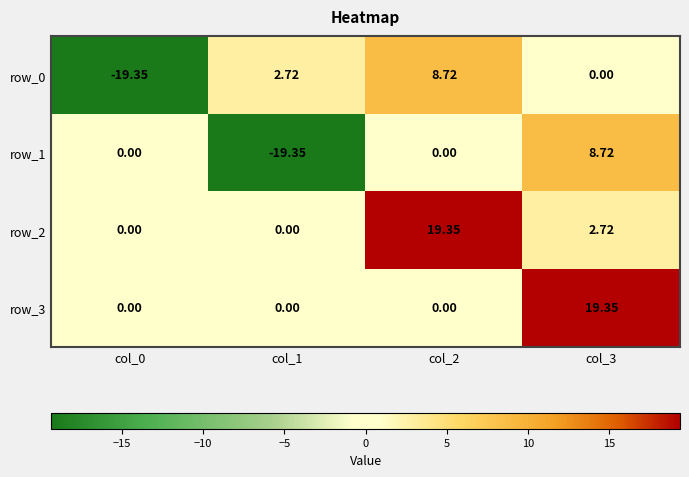

Reading right to left, transcribe all the data shown in this chart.

row_0: col_3=0.0	col_2=8.7	col_1=2.7	col_0=-19.4
row_1: col_3=8.7	col_2=0.0	col_1=-19.4	col_0=0.0
row_2: col_3=2.7	col_2=19.4	col_1=0.0	col_0=0.0
row_3: col_3=19.4	col_2=0.0	col_1=0.0	col_0=0.0